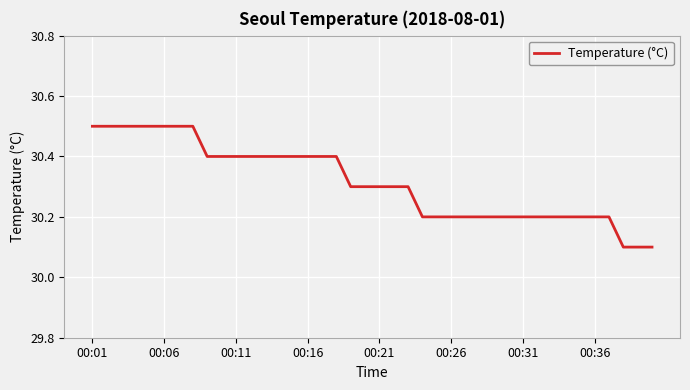

What is the difference between the maximum and minimum values?

0.4